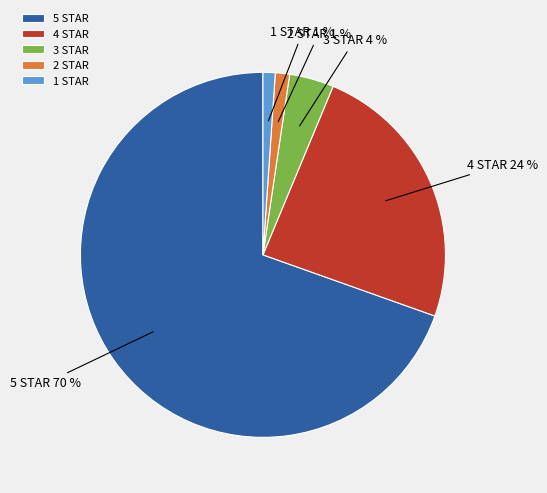

Which slice is the largest?

5 STAR